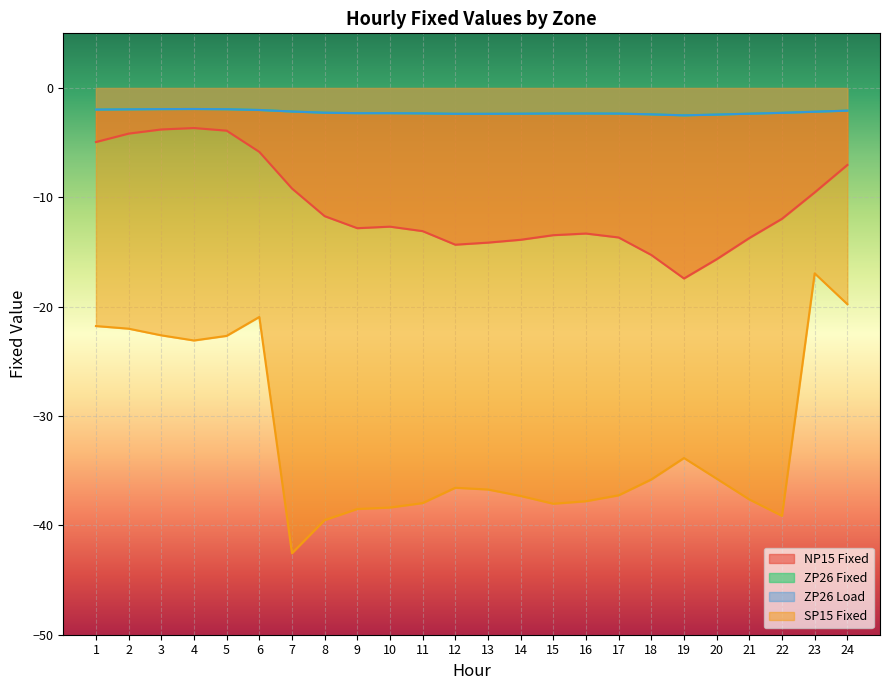

How many interior local peaks does the ZP26 Fixed series have?

1